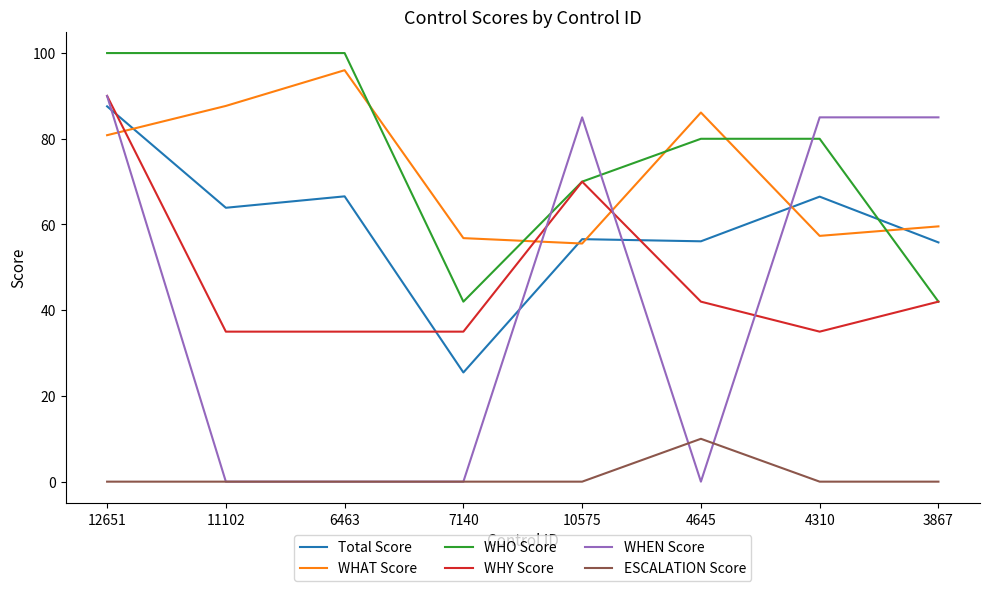

Which series ends up on top after the final intersection of Total Score and WHO Score?

Total Score